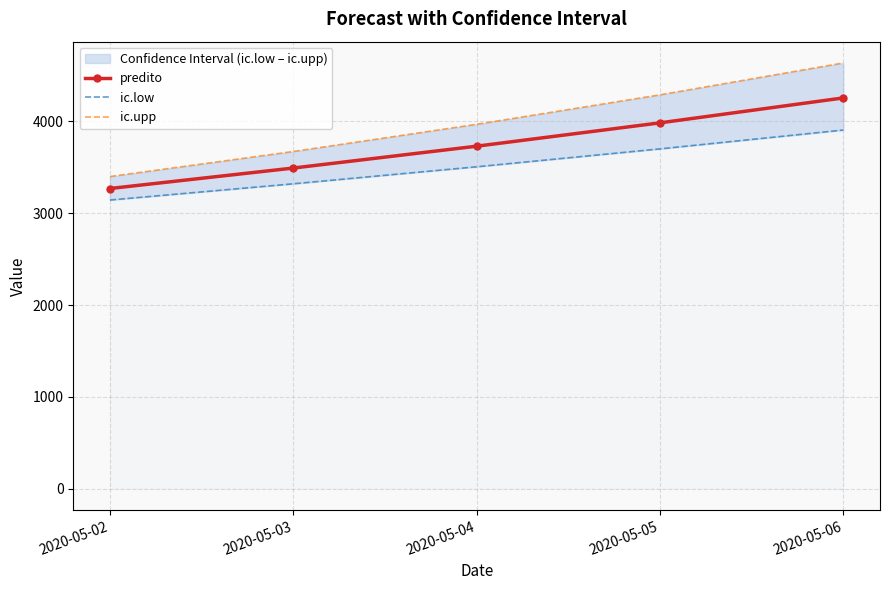

Rank the series at 2020-05-05 from lowest to highest value.

ic.low, predito, ic.upp